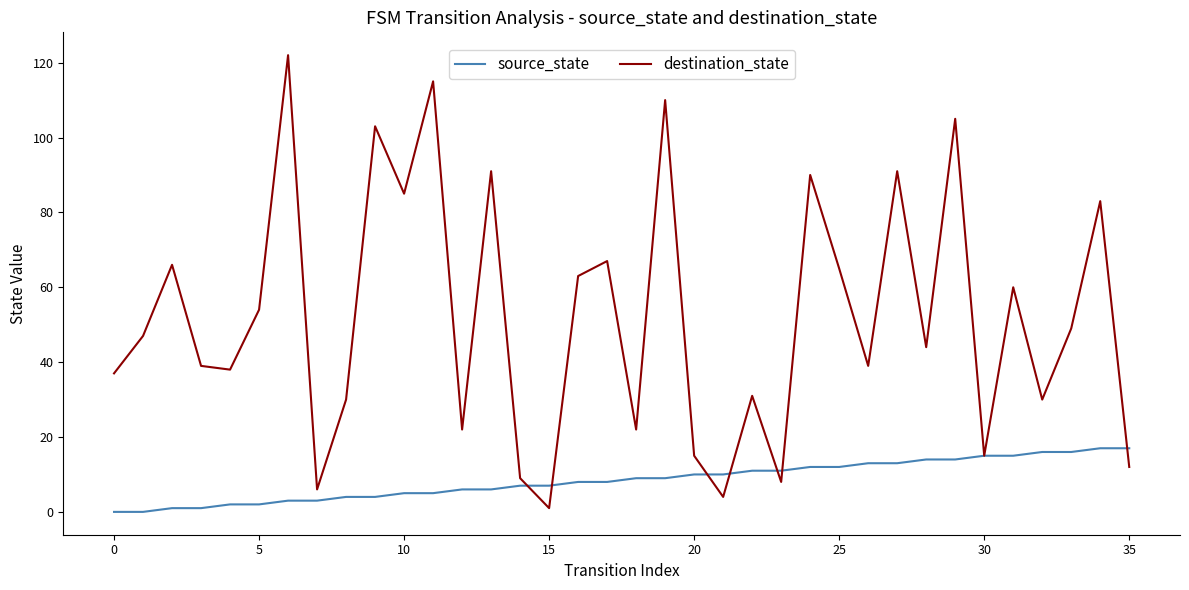

Which series has the largest range (max minus min)?

destination_state